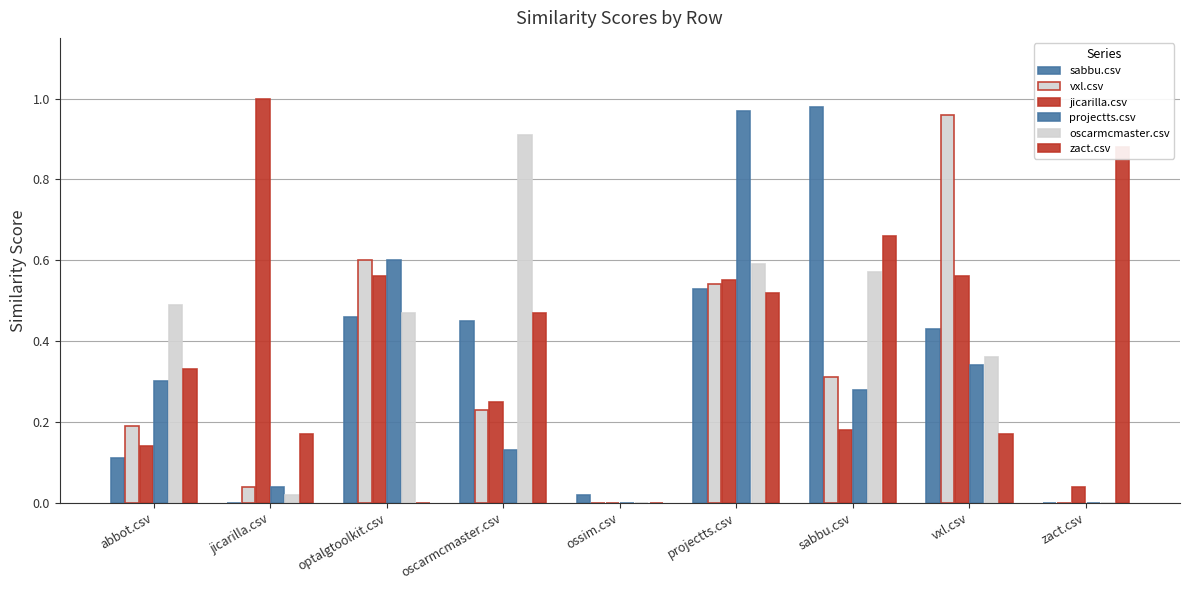

What is the total value across all series at abbot.csv?

1.6